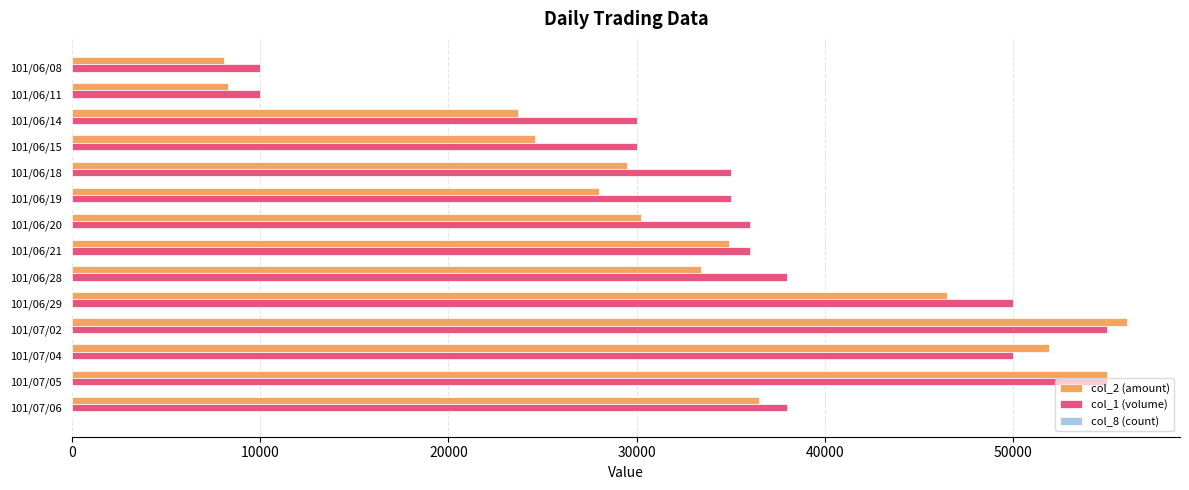

Which series has the largest total across all categories?

col_1 (volume)